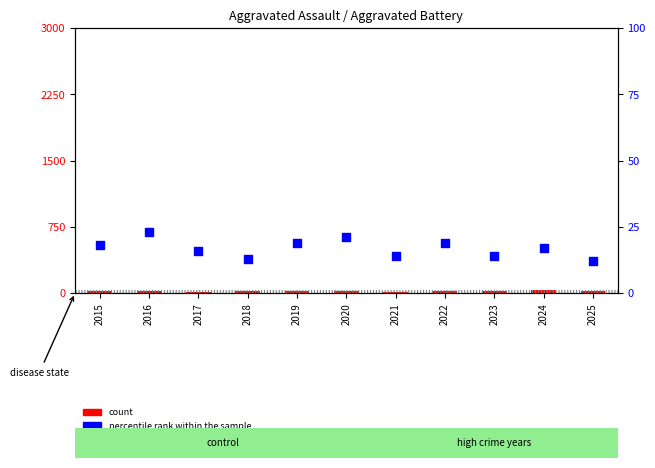

At how many categories does at least one series exceed 12?

11